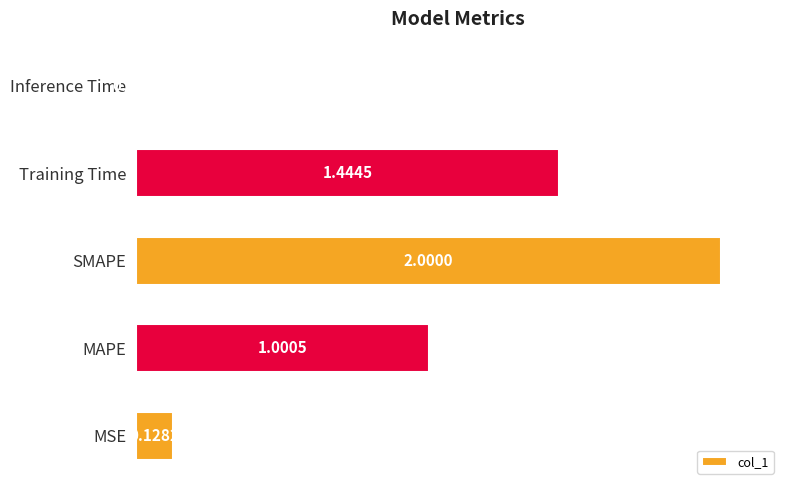

At which category does the chart reach its minimum across all series?

Inference Time